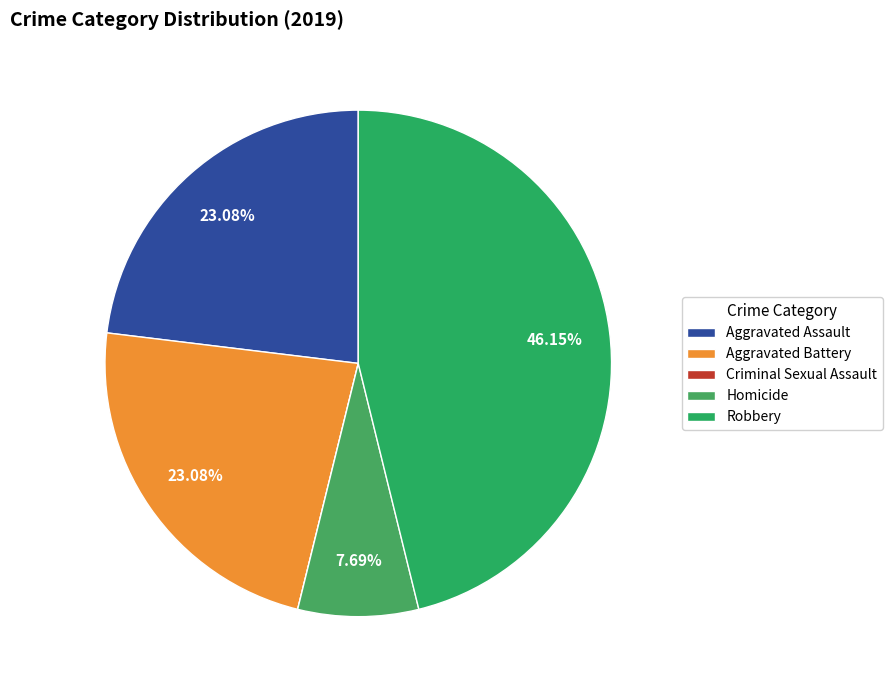

True or false: Aggravated Battery accounts for 23% of the total.

True